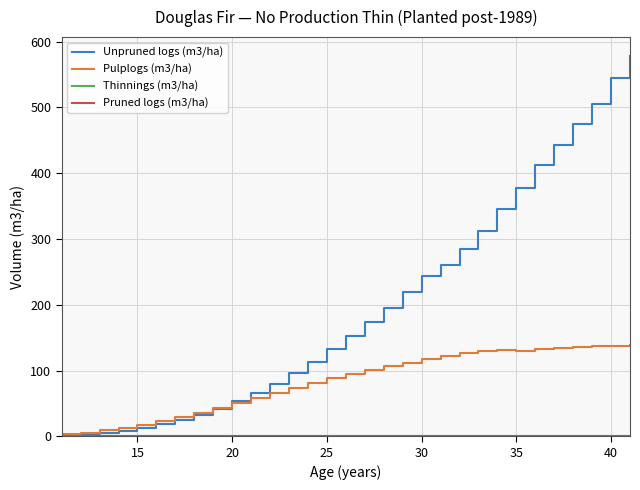

Reading left to right, list all the values displayed in this chart.

Unpruned logs (m3/ha): 2	3	5	8	13	18	25	33	42	53	66	80	96	113	132	152	173	195	219	243	260	284	312	345	377	413	443	475	505	544	578
Pulplogs (m3/ha): 3	5	9	13	17	23	29	36	43	51	58	66	73	81	88	94	101	107	112	118	122	126	129	131	130	132	134	135	137	138	139
Thinnings (m3/ha): 0	0	0	0	0	0	0	0	0	0	0	0	0	0	0	0	0	0	0	0	0	0	0	0	0	0	0	0	0	0	0
Pruned logs (m3/ha): 0	0	0	0	0	0	0	0	0	0	0	0	0	0	0	0	0	0	0	0	0	0	0	0	0	0	0	0	0	0	0